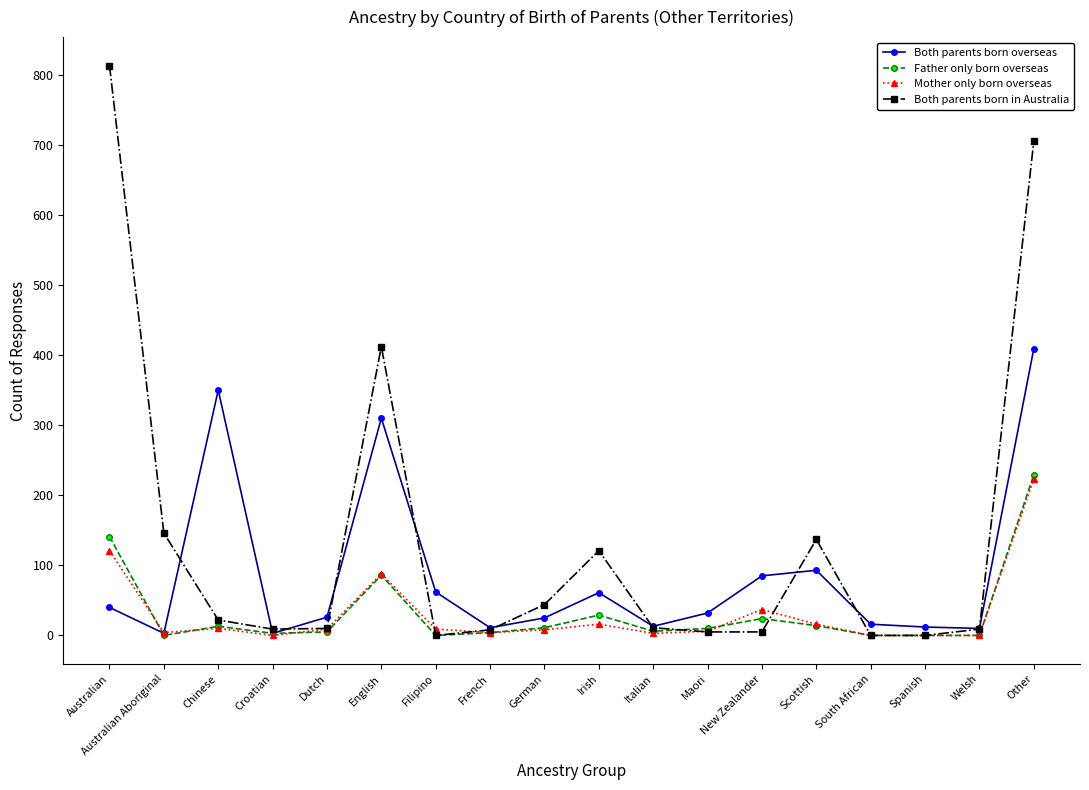

How many series are shown in this chart?

4